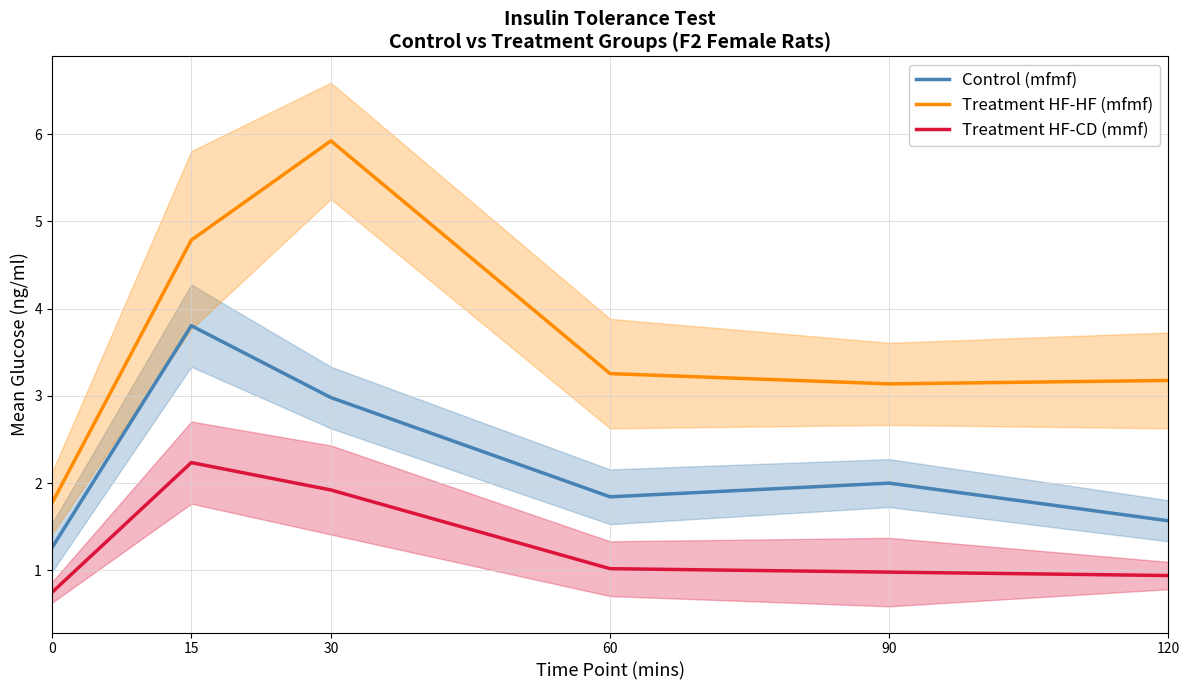

Where is the first local maximum for Control (mfmf)?

15